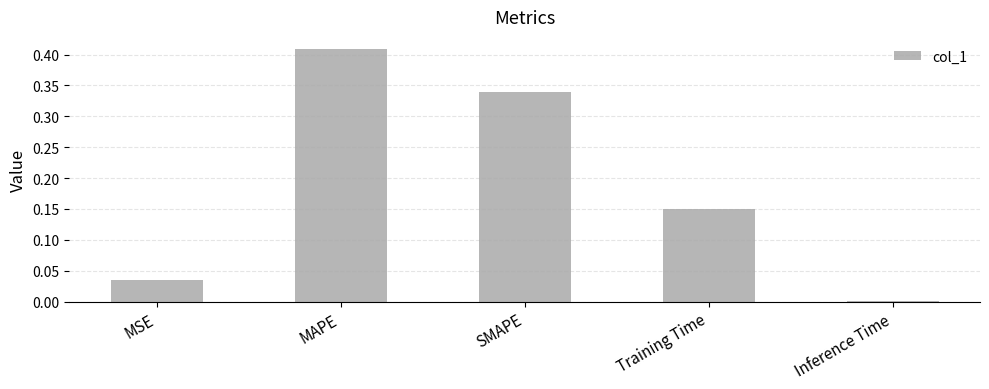

The value at MAPE is 0.7. True or false?

False